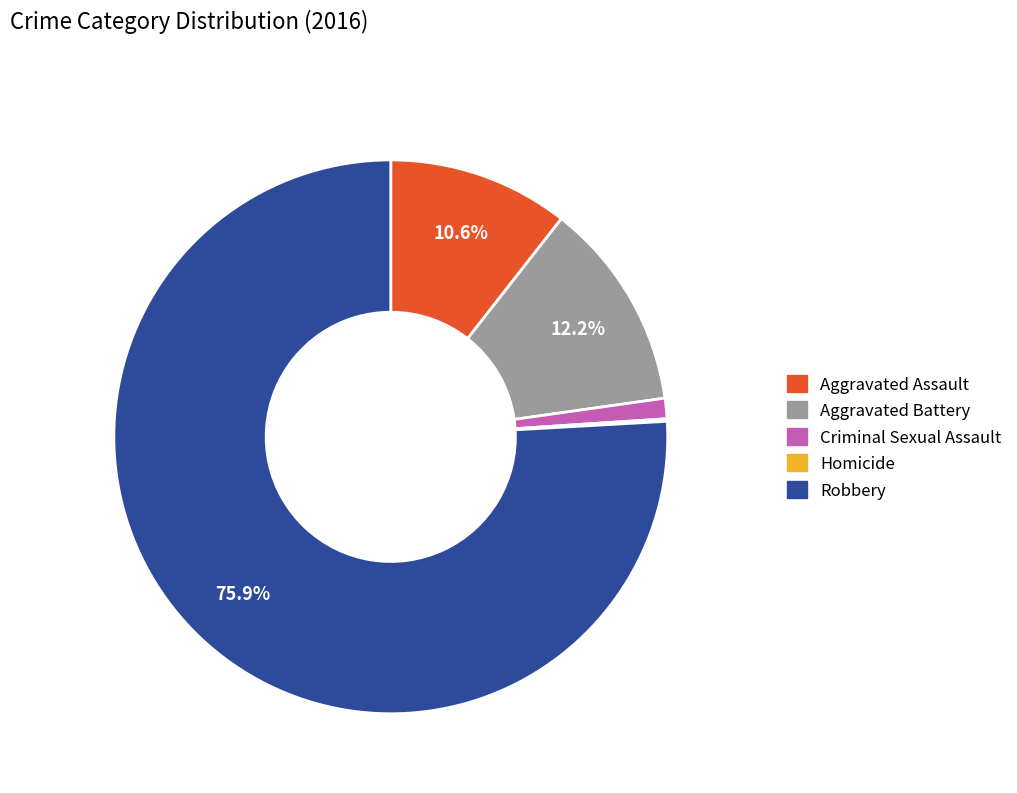

Which category has the biggest portion of the pie?

Robbery